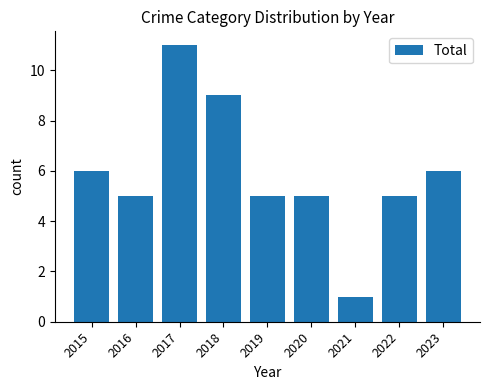

Is it true that the value at 2017 is 11?

True